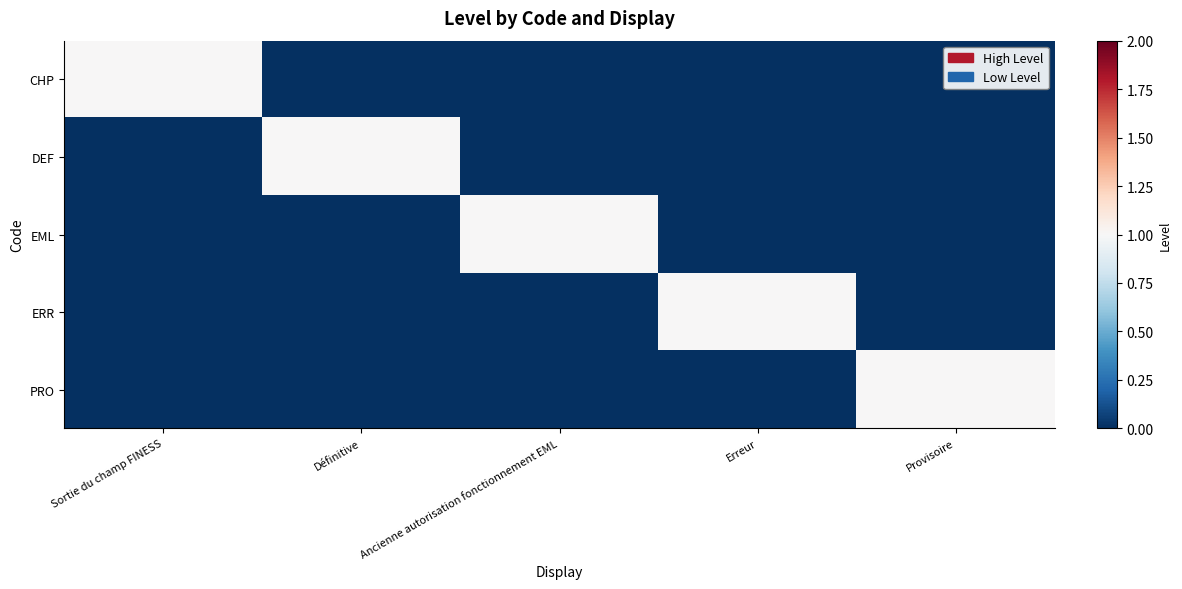

Reading right to left, extract all data points from this chart.

CHP: Provisoire=0	Erreur=0	Ancienne autorisation fonctionnement EML=0	Définitive=0	Sortie du champ FINESS=1
DEF: Provisoire=0	Erreur=0	Ancienne autorisation fonctionnement EML=0	Définitive=1	Sortie du champ FINESS=0
EML: Provisoire=0	Erreur=0	Ancienne autorisation fonctionnement EML=1	Définitive=0	Sortie du champ FINESS=0
ERR: Provisoire=0	Erreur=1	Ancienne autorisation fonctionnement EML=0	Définitive=0	Sortie du champ FINESS=0
PRO: Provisoire=1	Erreur=0	Ancienne autorisation fonctionnement EML=0	Définitive=0	Sortie du champ FINESS=0